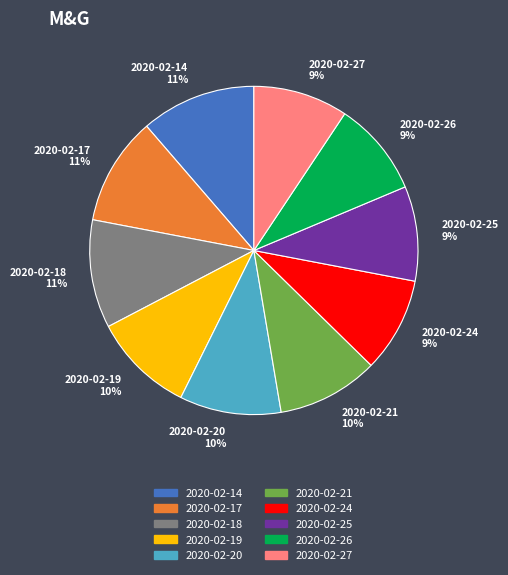

Between 2020-02-25 and 2020-02-14, which is larger?

2020-02-14